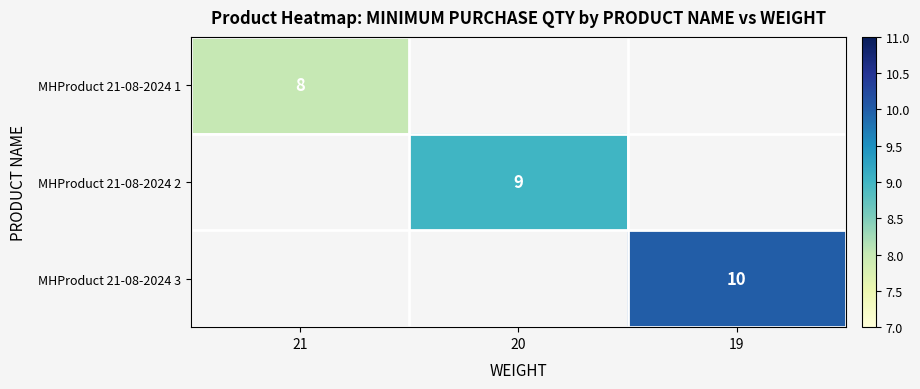

True or false: MHProduct 21-08-2024 3 has a value of 10 at 19.

True